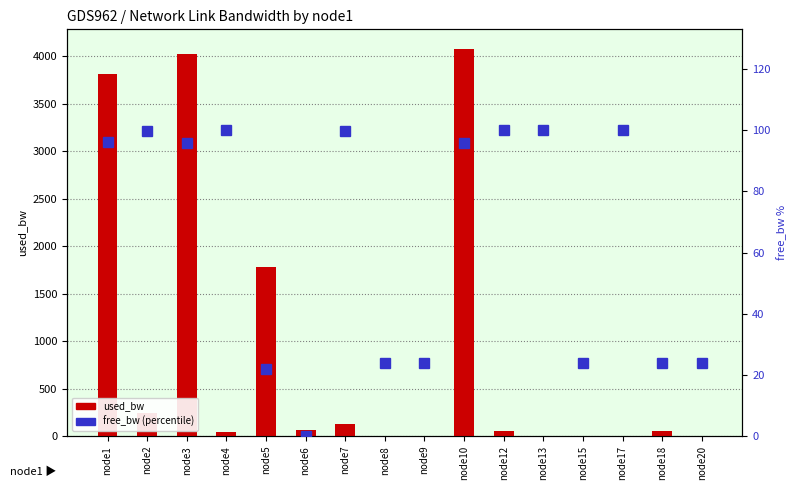

Which category has the lowest value across all series?

node6